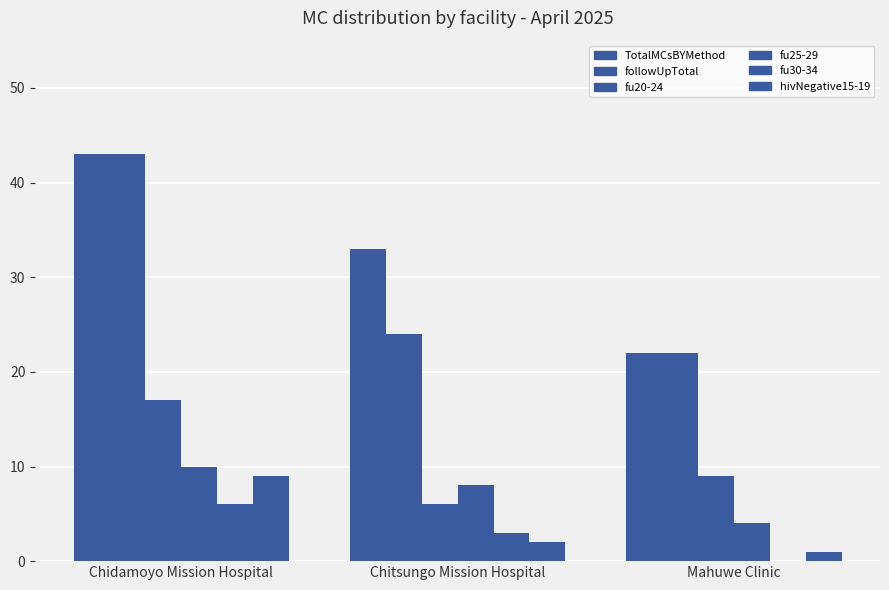

List the series in order of their peak value, lowest first.

fu30-34, hivNegative15-19, fu25-29, fu20-24, TotalMCsBYMethod, followUpTotal